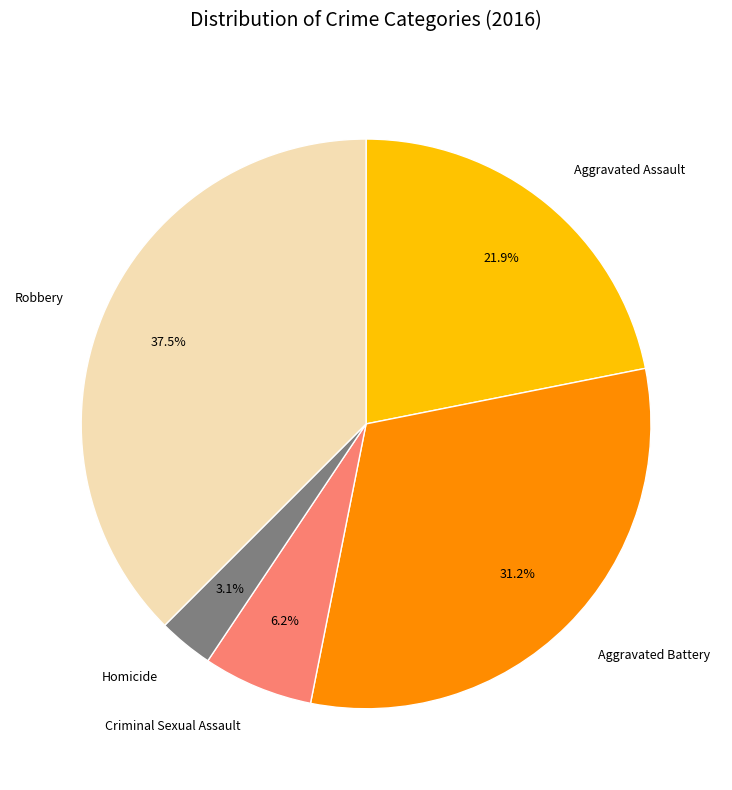

How much of the chart is everything except Homicide?

96.9%